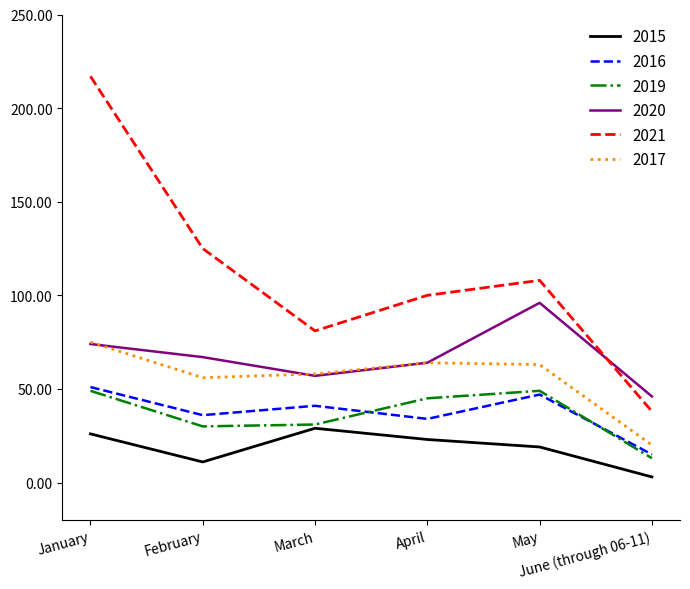

How many interior local peaks does the 2019 series have?

1